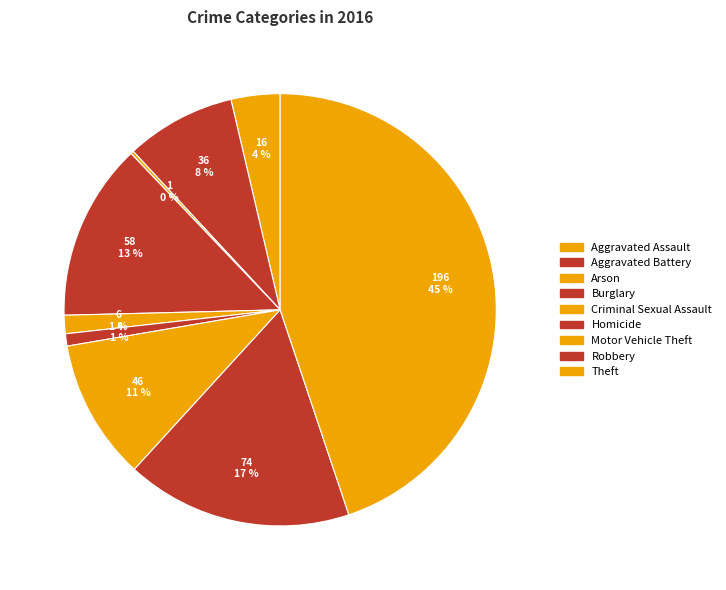

How many slices are in this pie chart?

9